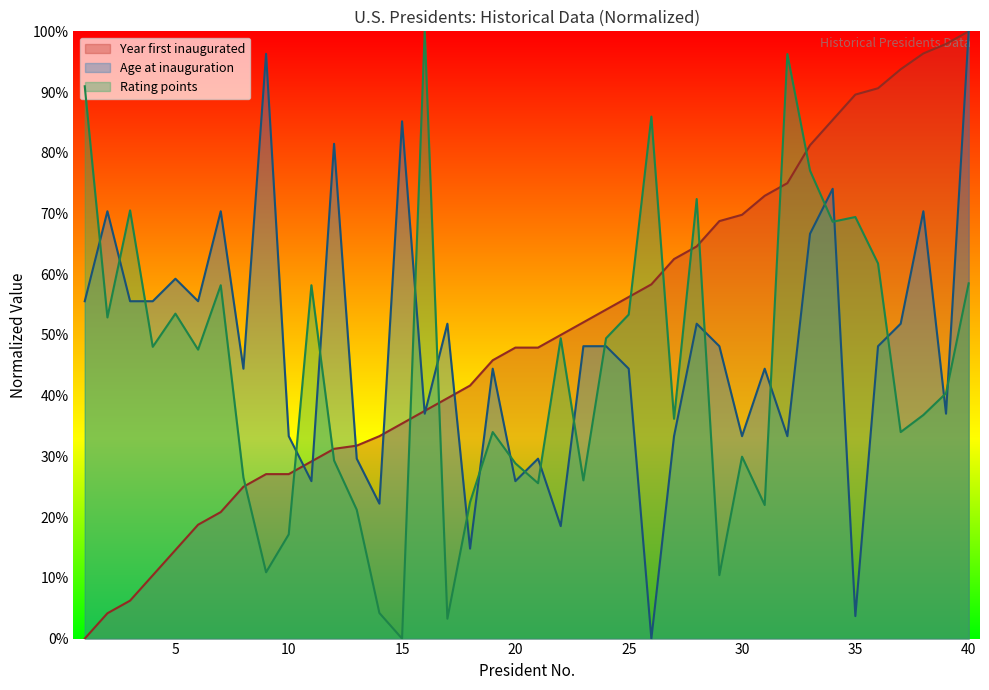

Which series has the largest total across all categories?

Year first inaugurated